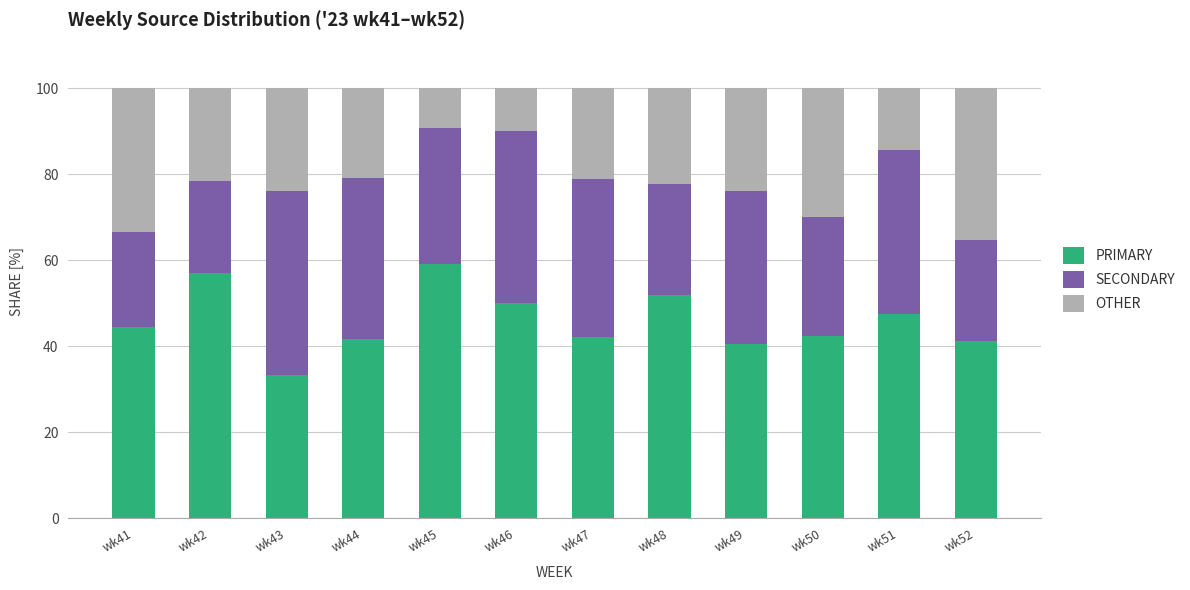

True or false: PRIMARY has a value of 57.1 at wk42.

True